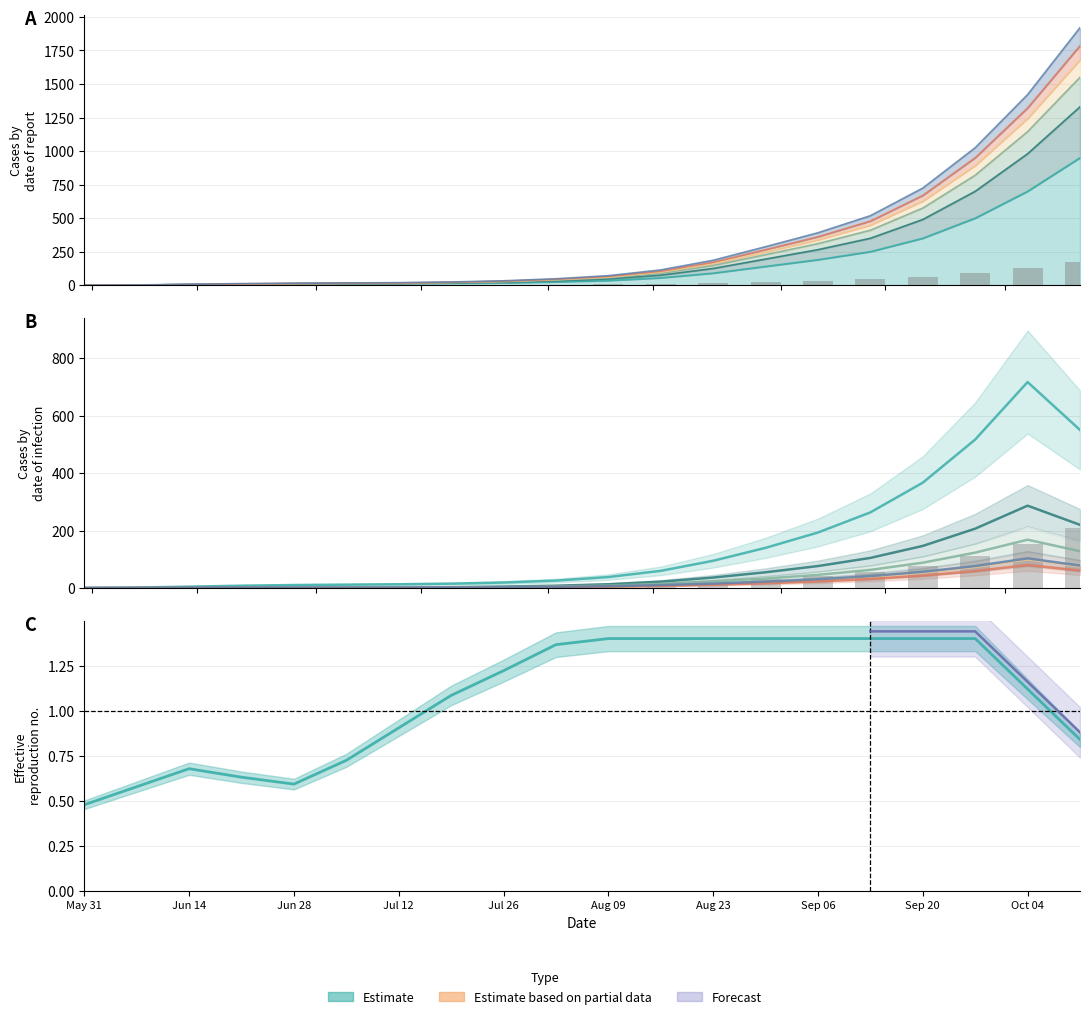

Count the number of categories in the chart.

20